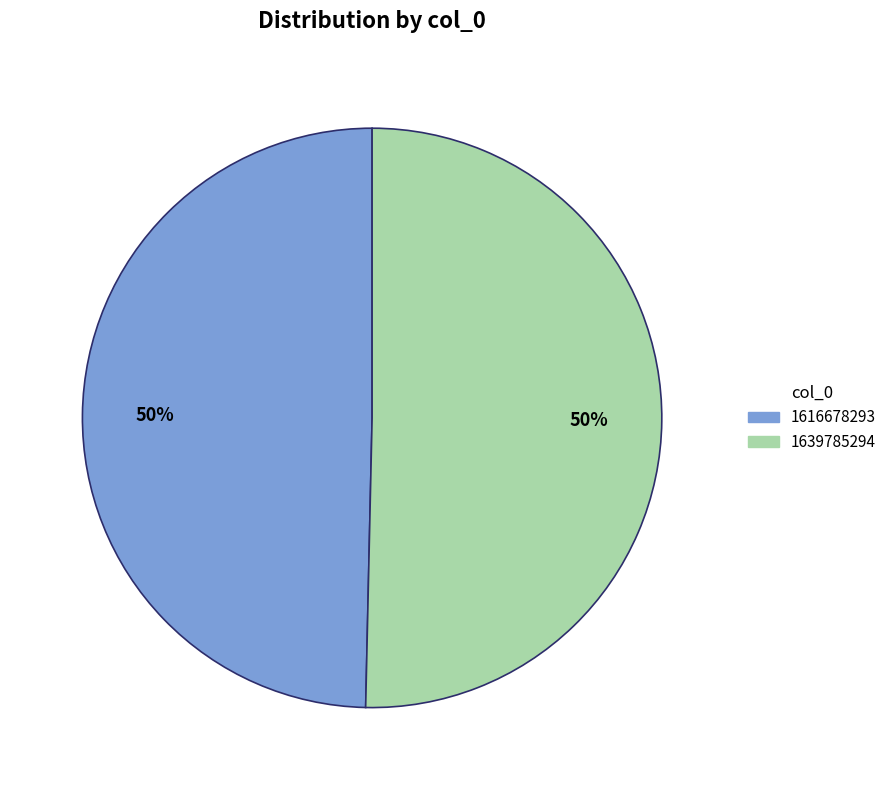

To the nearest percent, what is the average slice percentage?

50%